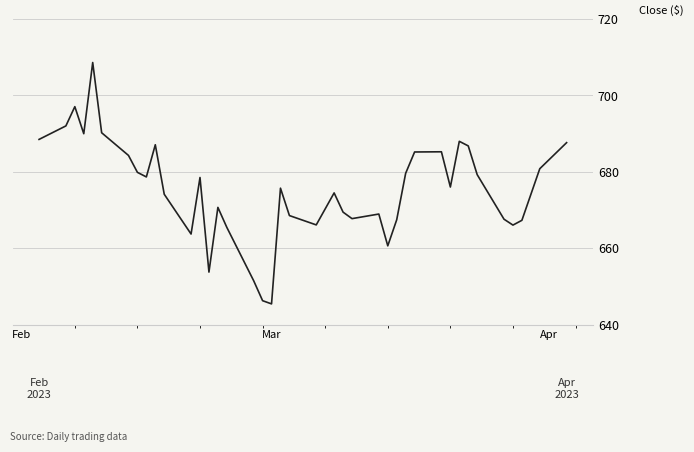

What is the maximum value shown in the chart?

708.6